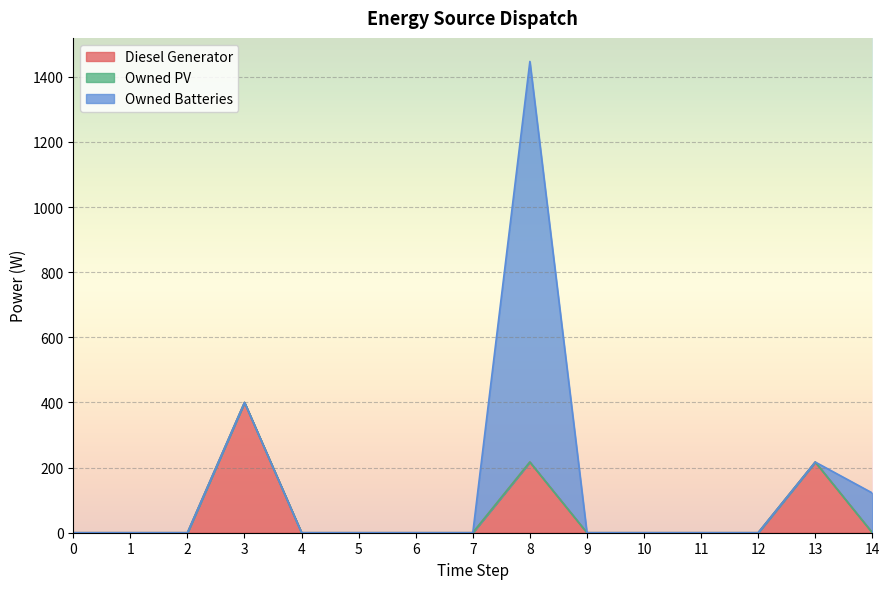

Reading left to right, what are all the values shown in this chart?

Diesel Generator: 0=0	1=0	2=0	3=400	4=0	5=0	6=0	7=0	8=217	9=0	10=0	11=0	12=0	13=217	14=0
Owned PV: 0=0	1=0	2=0	3=0	4=0	5=0	6=0	7=0	8=0	9=0	10=0	11=0	12=0	13=0	14=0
Owned Batteries: 0=0	1=0	2=0	3=0	4=0	5=0	6=0	7=0	8=1230	9=0	10=0	11=0	12=0	13=0	14=122